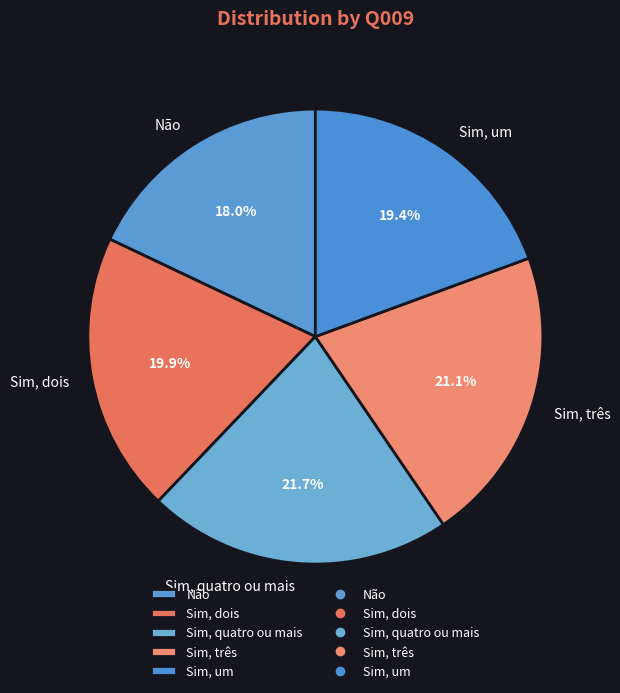

What is the ratio of the value at Sim, dois to the value at Sim, três?

0.9